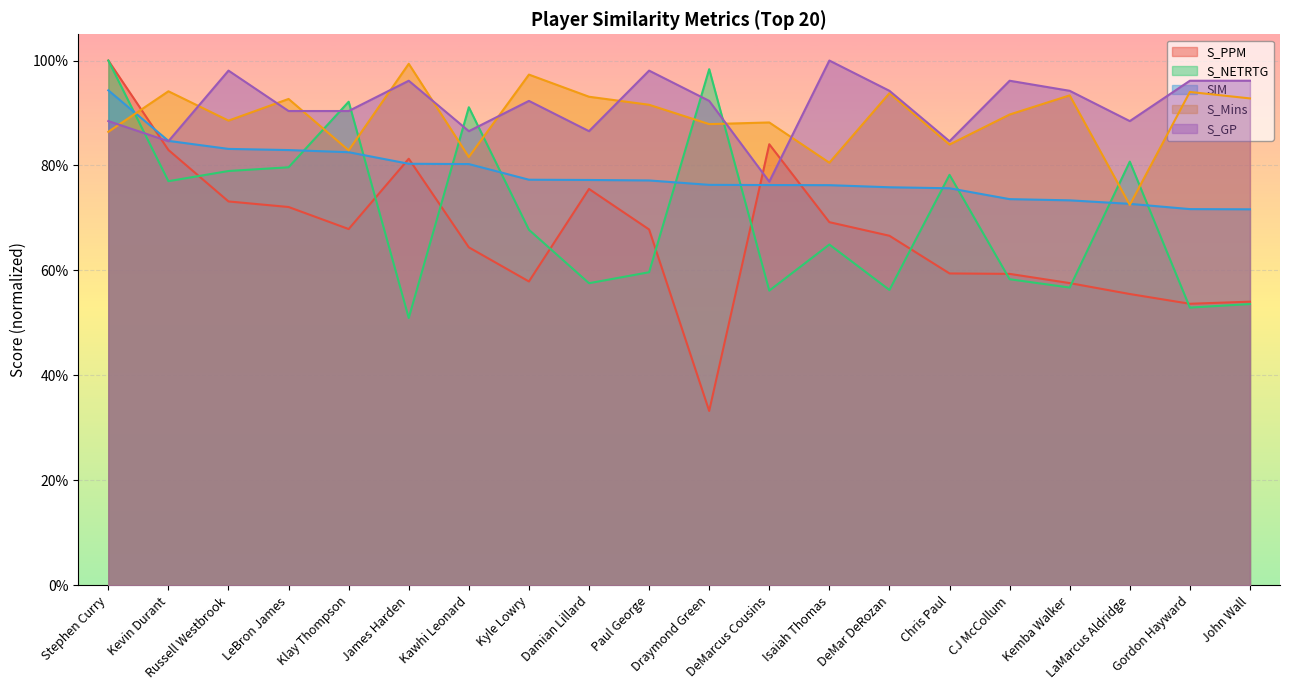

Reading right to left, what are all the values shown in this chart?

S_PPM: 0.5	0.5	0.6	0.6	0.6	0.6	0.7	0.7	0.8	0.3	0.7	0.8	0.6	0.6	0.8	0.7	0.7	0.7	0.8	1.0
S_NETRTG: 0.5	0.5	0.8	0.6	0.6	0.8	0.6	0.6	0.6	1.0	0.6	0.6	0.7	0.9	0.5	0.9	0.8	0.8	0.8	1.0
SIM: 0.7	0.7	0.7	0.7	0.7	0.8	0.8	0.8	0.8	0.8	0.8	0.8	0.8	0.8	0.8	0.8	0.8	0.8	0.8	0.9
S_Mins: 0.9	0.9	0.7	0.9	0.9	0.8	0.9	0.8	0.9	0.9	0.9	0.9	1.0	0.8	1.0	0.8	0.9	0.9	0.9	0.9
S_GP: 1.0	1.0	0.9	0.9	1.0	0.8	0.9	1.0	0.8	0.9	1.0	0.9	0.9	0.9	1.0	0.9	0.9	1.0	0.8	0.9